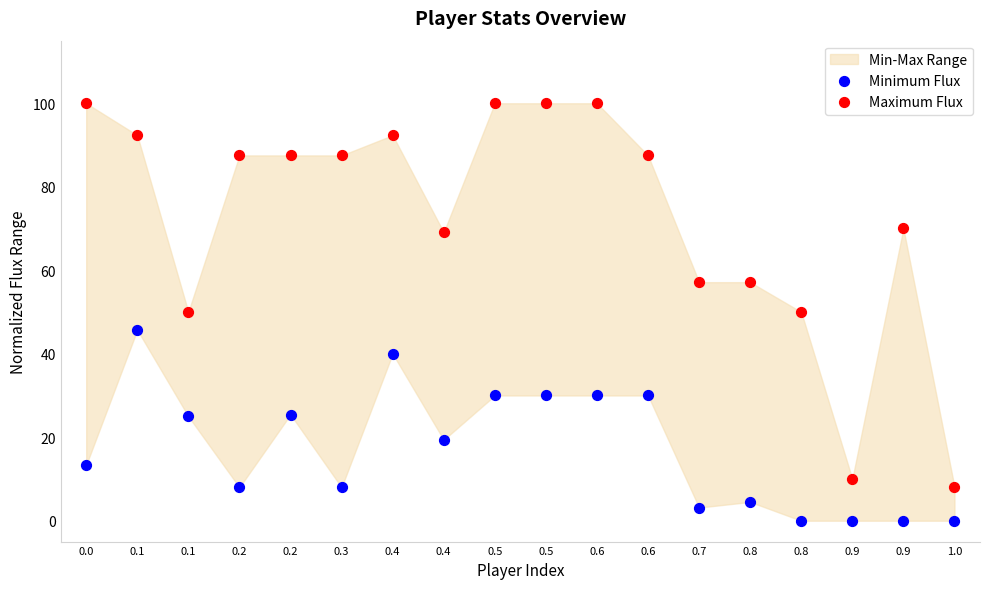

Across all data points, what is the range of Y values (max minus min)?

100.0